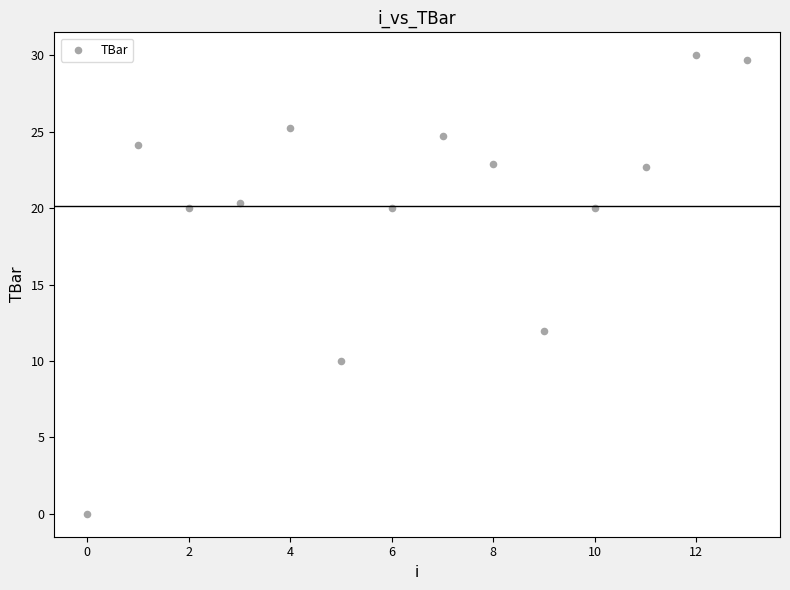

What Y value in the scatter plot is closest to 15?

11.9